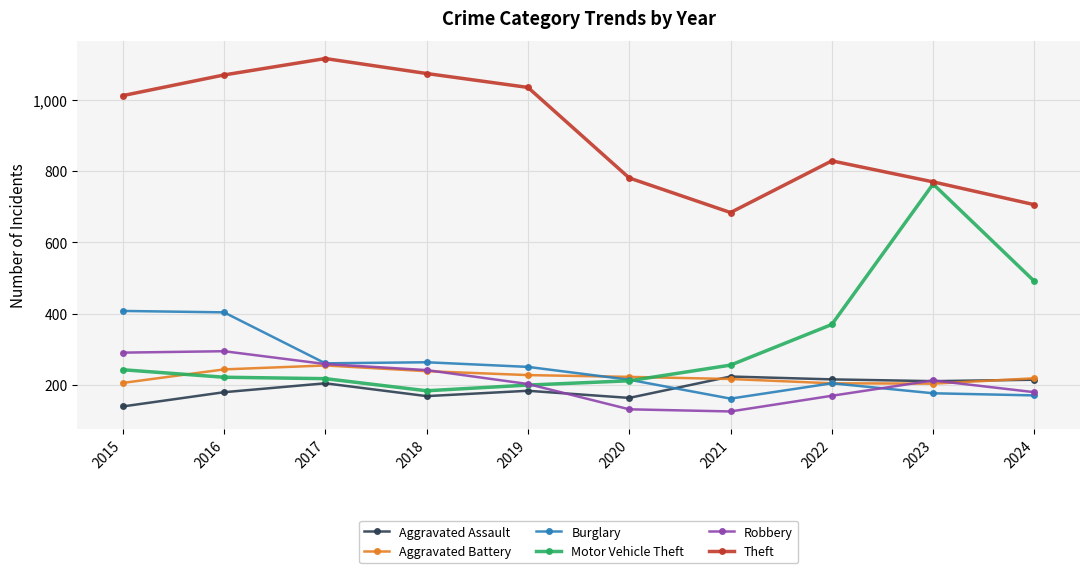

Where is the first local minimum for Theft?

2021